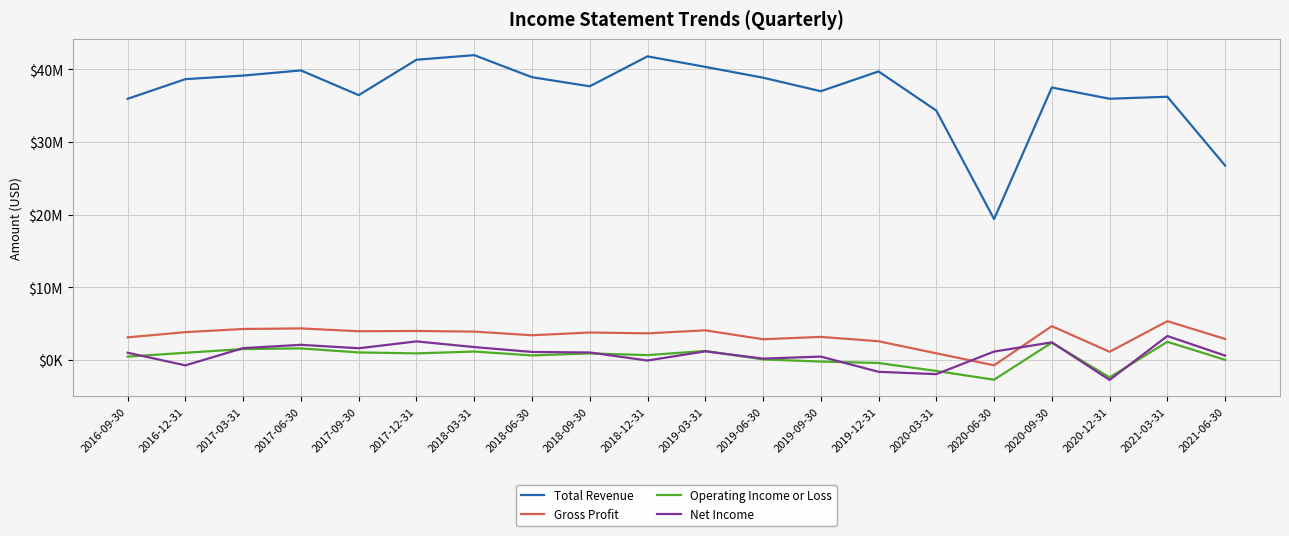

What position from the left is 2020-12-31?

18